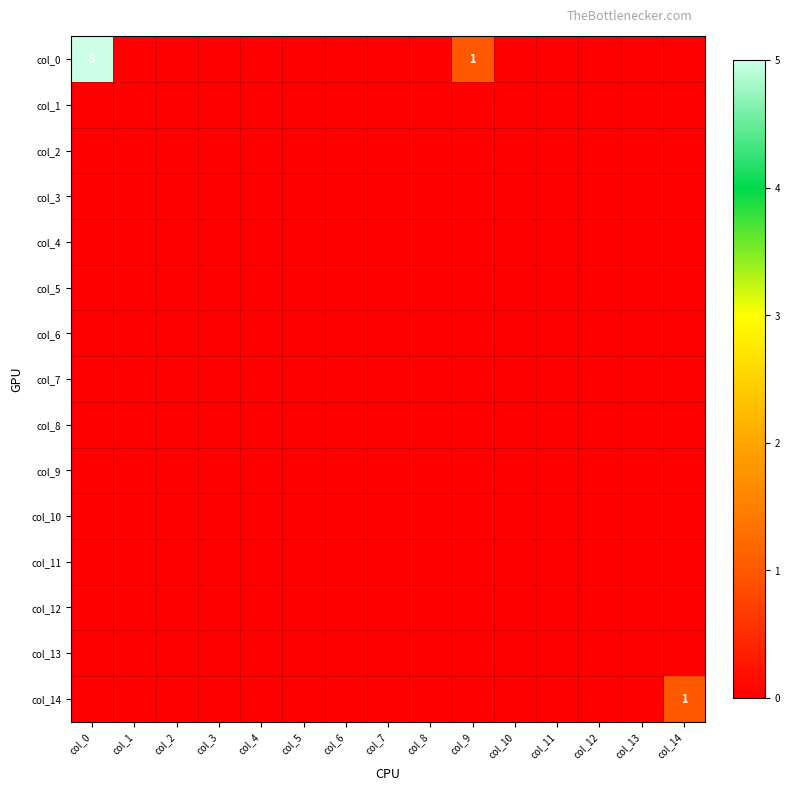

What is the maximum value shown in the chart?

5